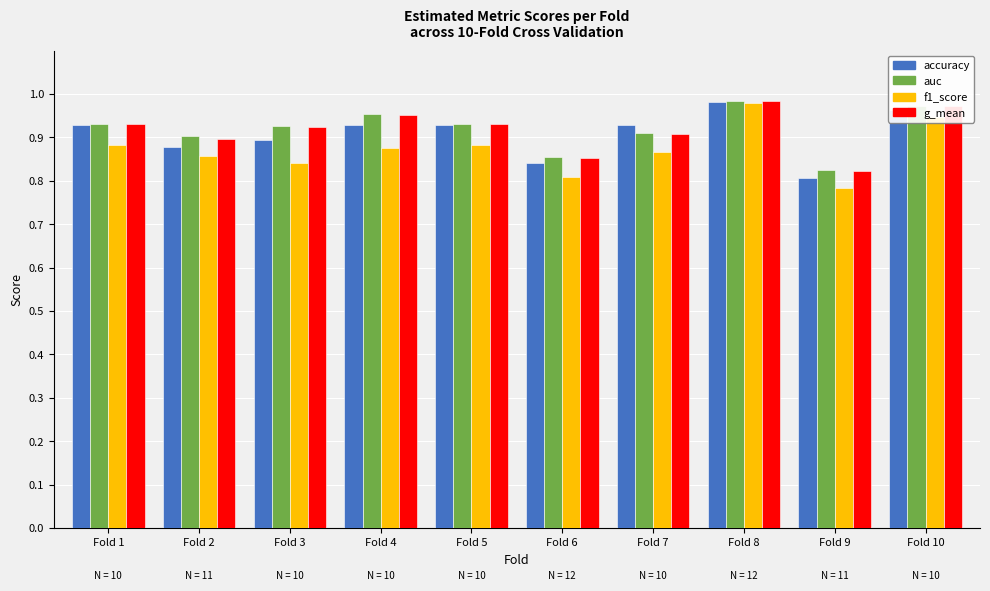

Which series changed the most between Fold 5 and Fold 9?

accuracy